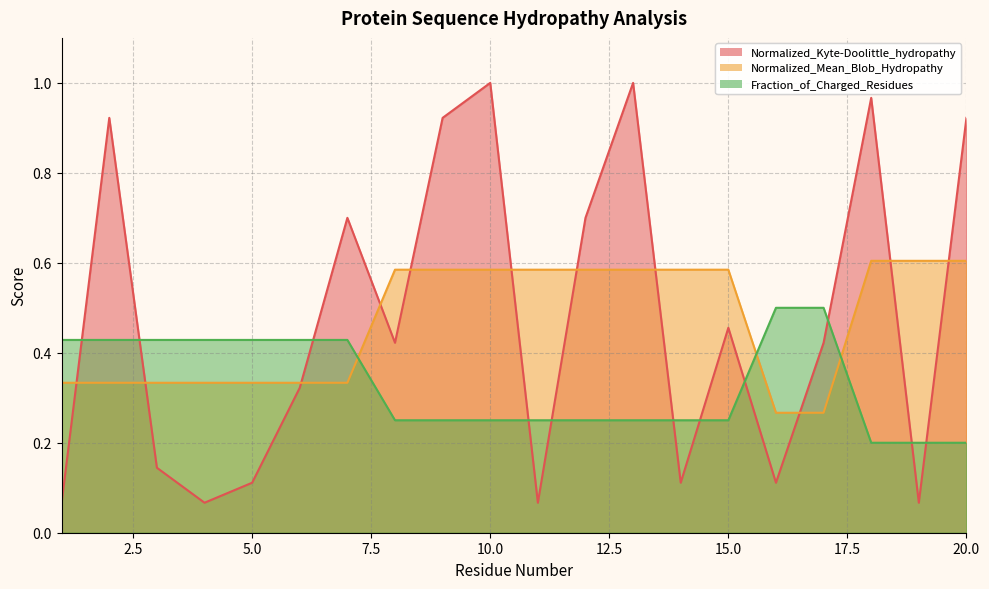

At which category does Normalized_Kyte-Doolittle_hydropathy reach its first local valley?

4